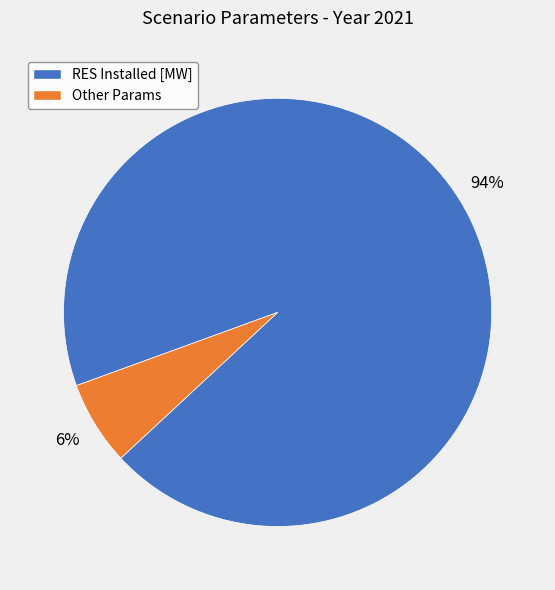

To the nearest percent, what is the average slice percentage?

50%